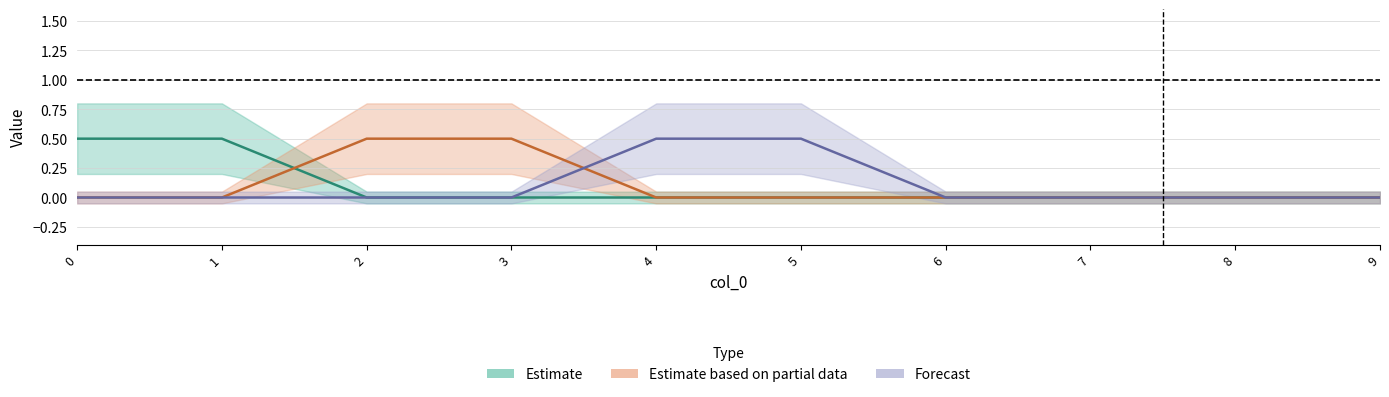

Which category has the lowest value across all series?

1